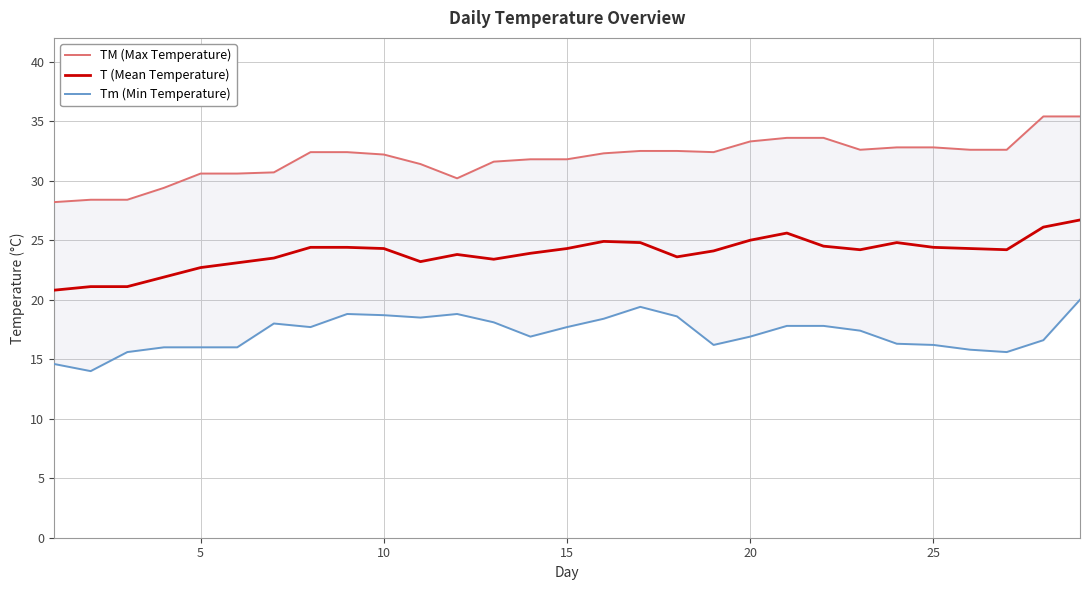

True or false: TM (Max Temperature) has more than 0 points higher than both neighbors.

False